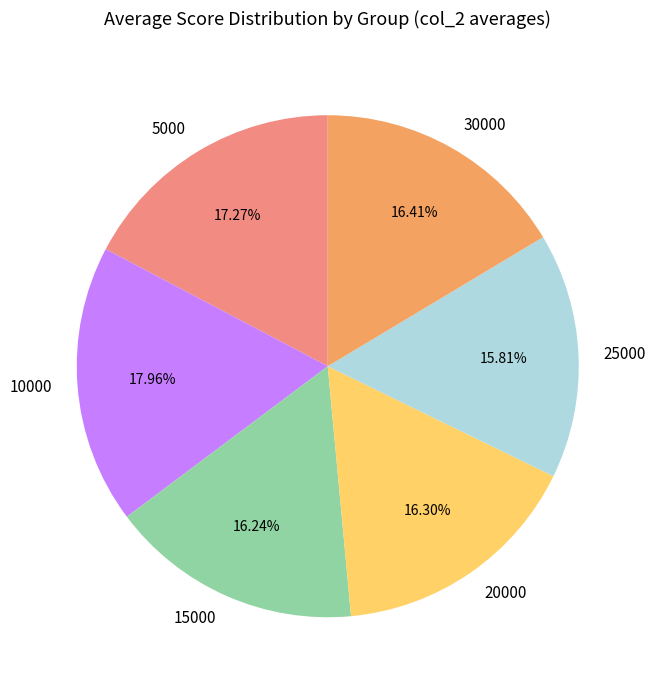

Does any single category account for the majority?

No